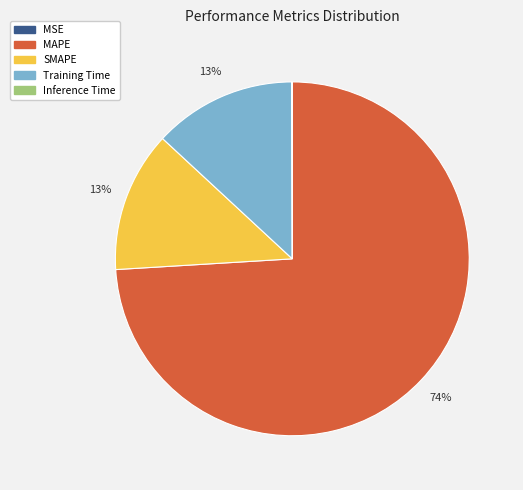

Do SMAPE and MAPE together represent more than half of the pie?

Yes